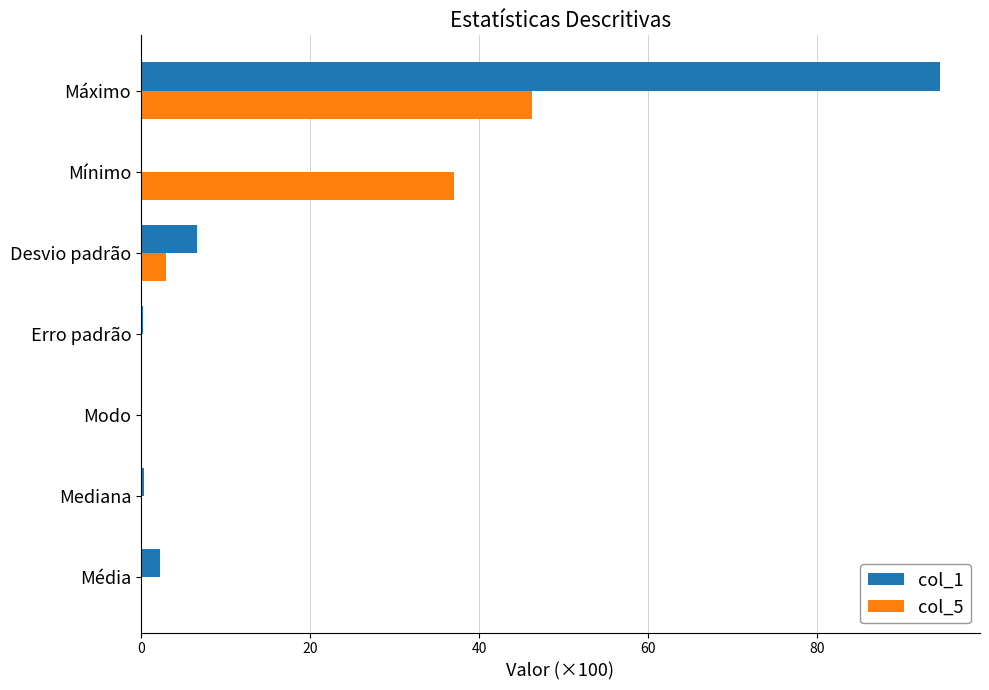

Which series has the largest total across all categories?

col_1